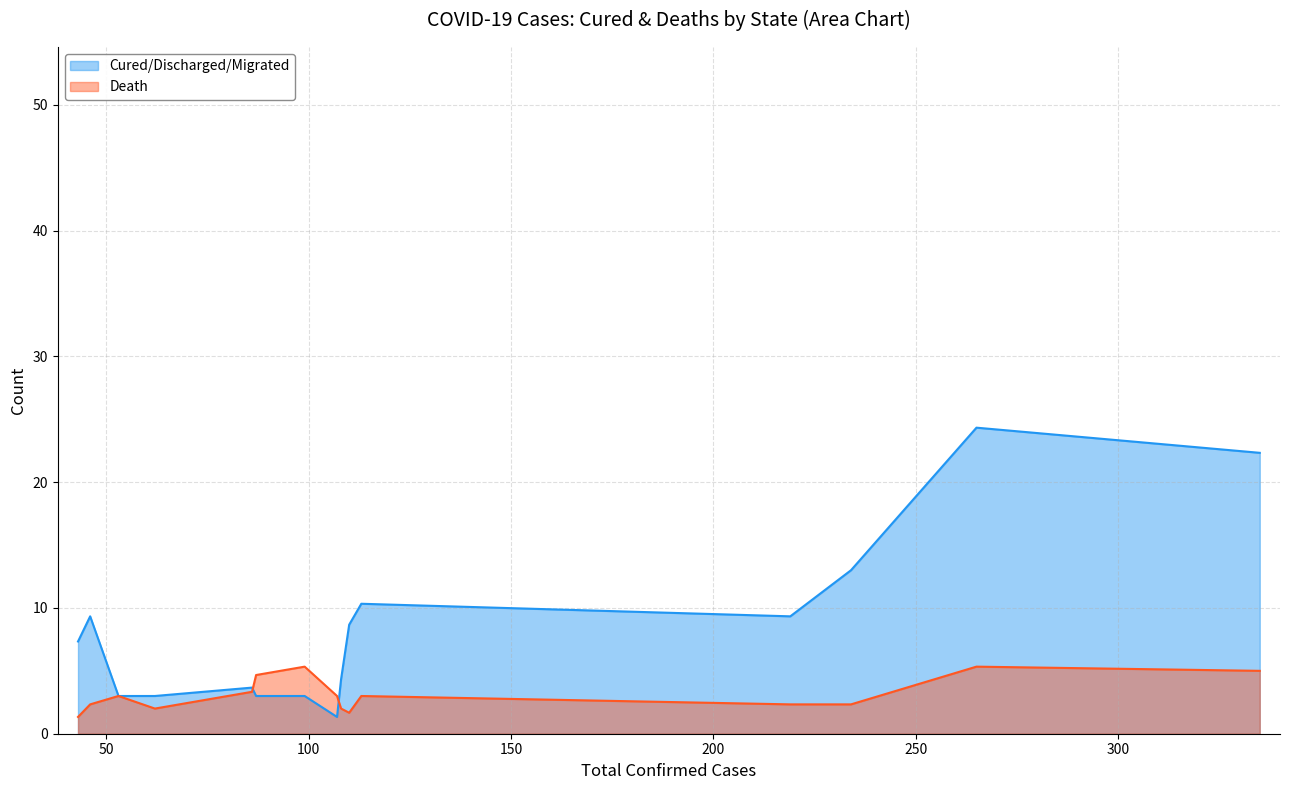

What is the sum of all Cured/Discharged/Migrated values?

126.0